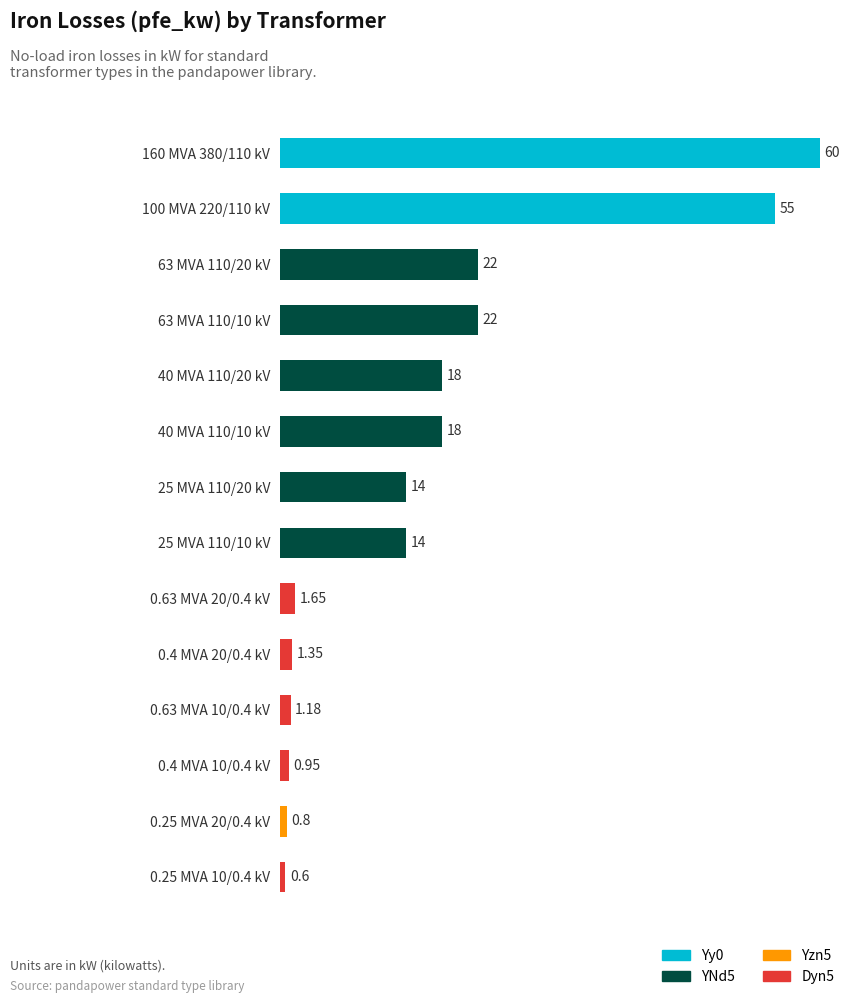

What is the average value?

16.4